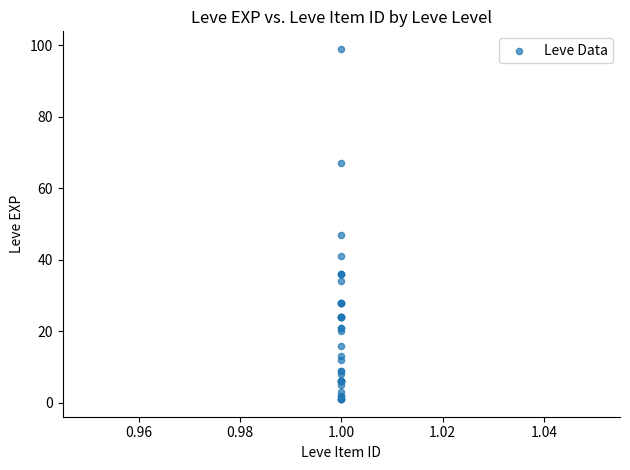

What Y value in the scatter plot is closest to 50?

47